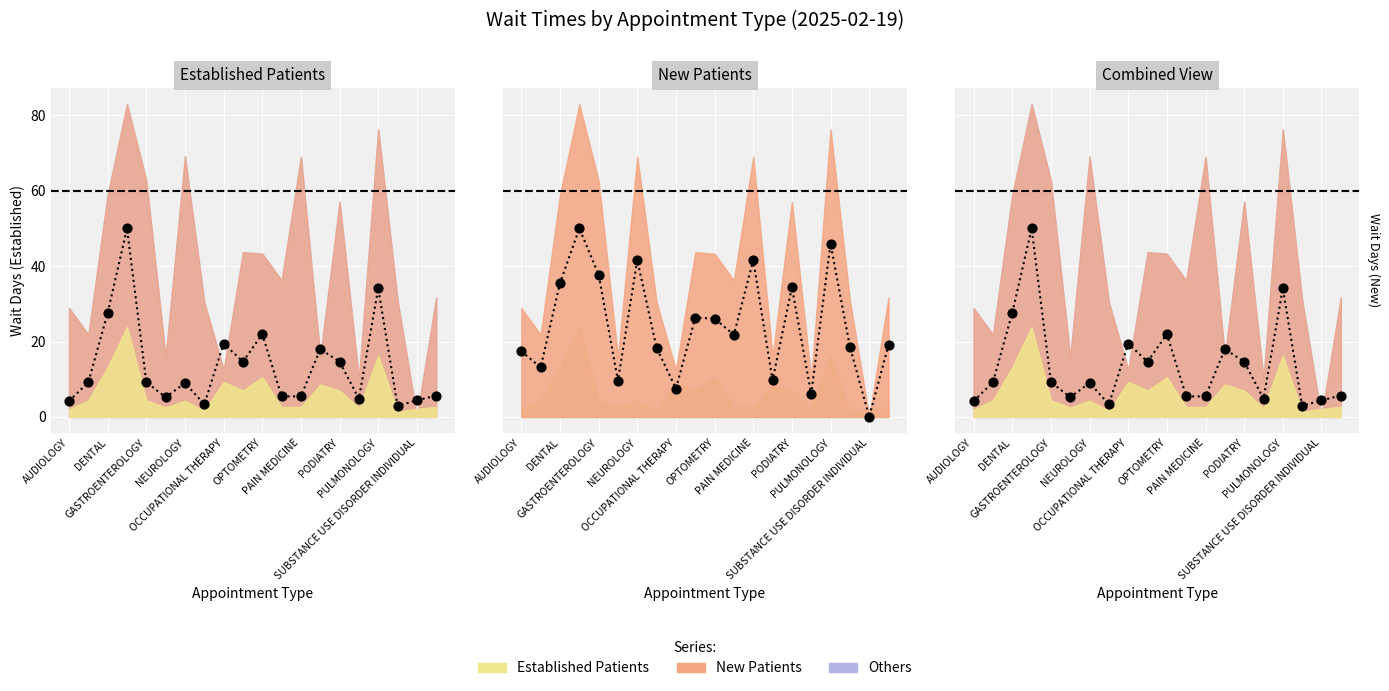

What is the total value across all series at OCCUPATIONAL THERAPY?

27.0